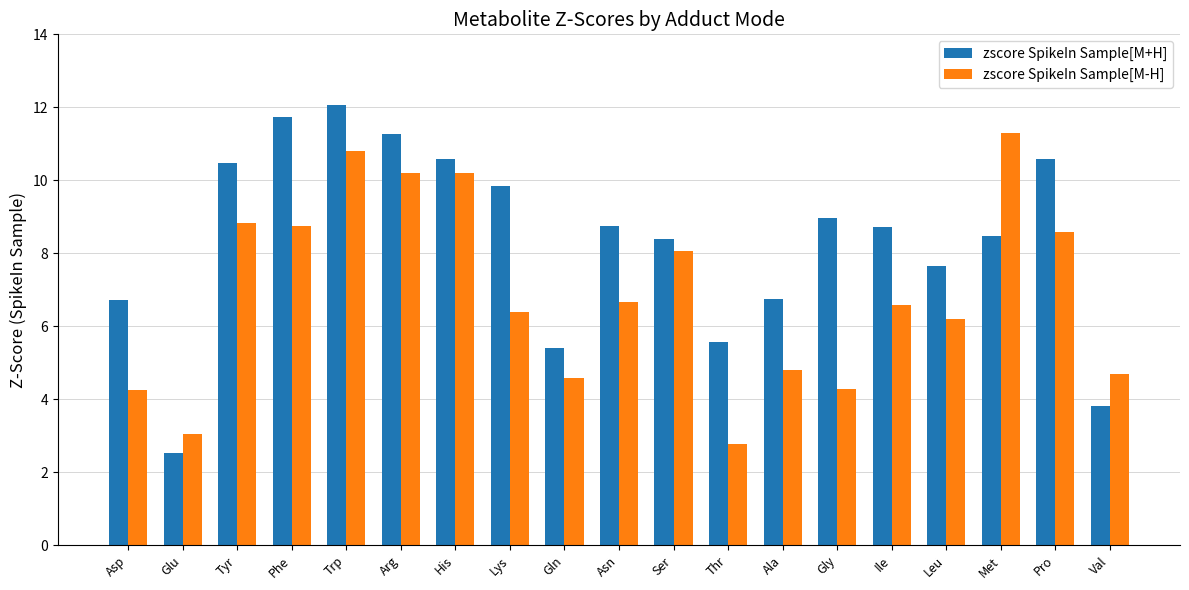

Between Tyr and Leu, which series saw the biggest shift?

zscore SpikeIn Sample[M+H]